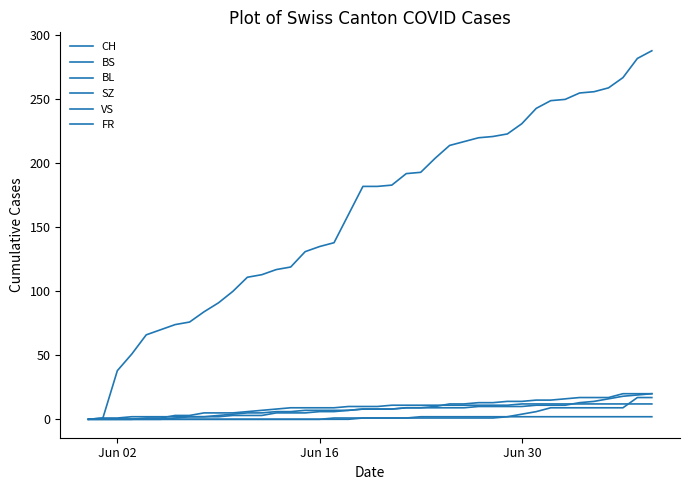

Does the chart display data point markers on the line(s)?

No